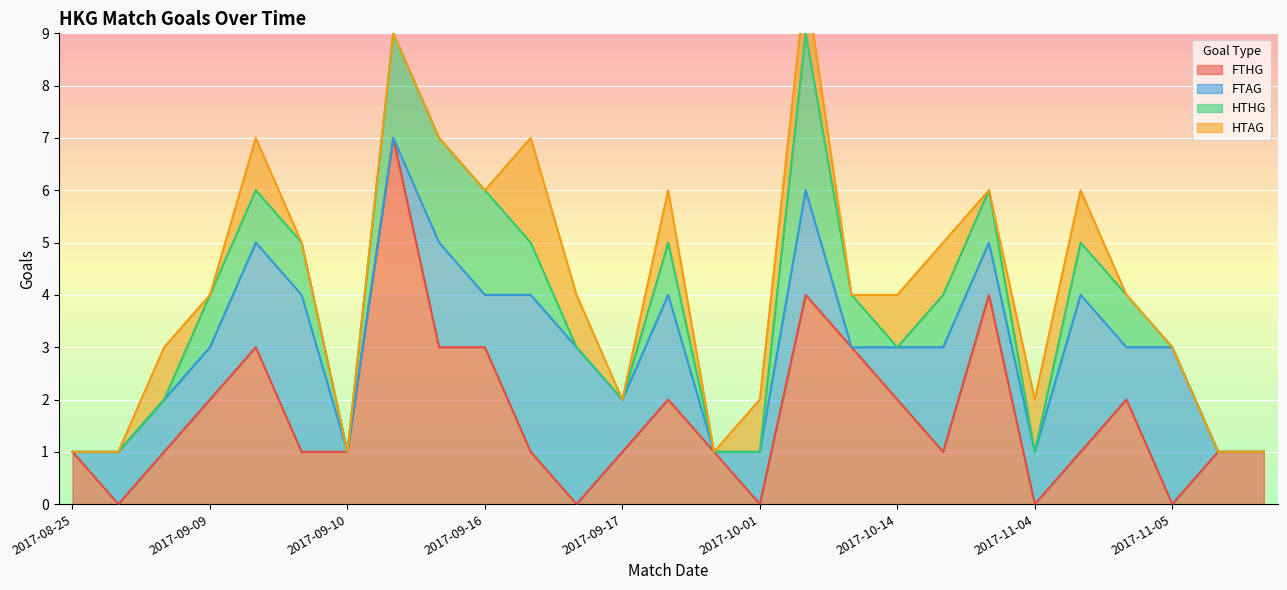

True or false: FTAG has more than 1 interior local peaks.

True